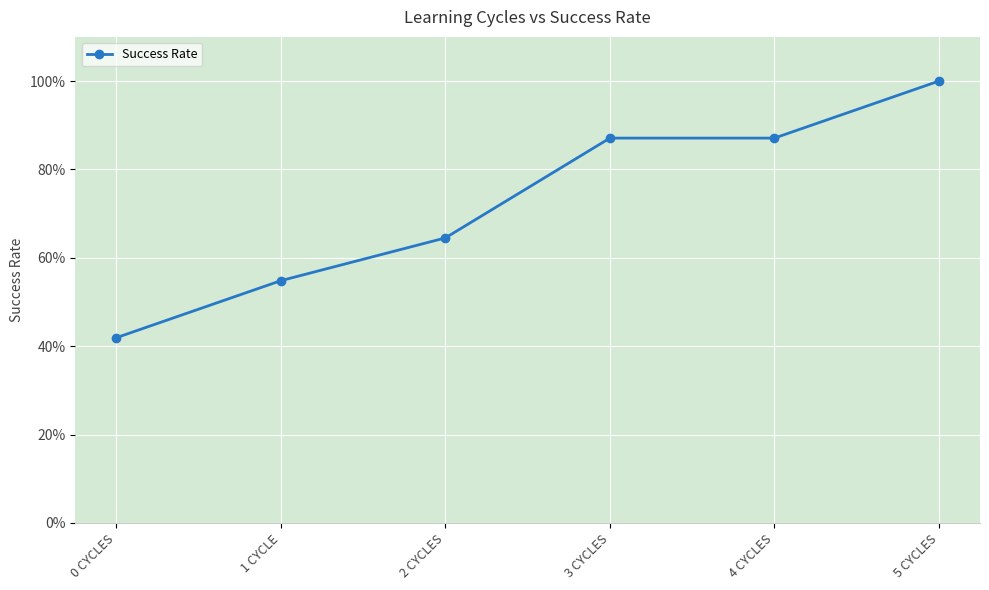

How many values are between 0 and 1?

6